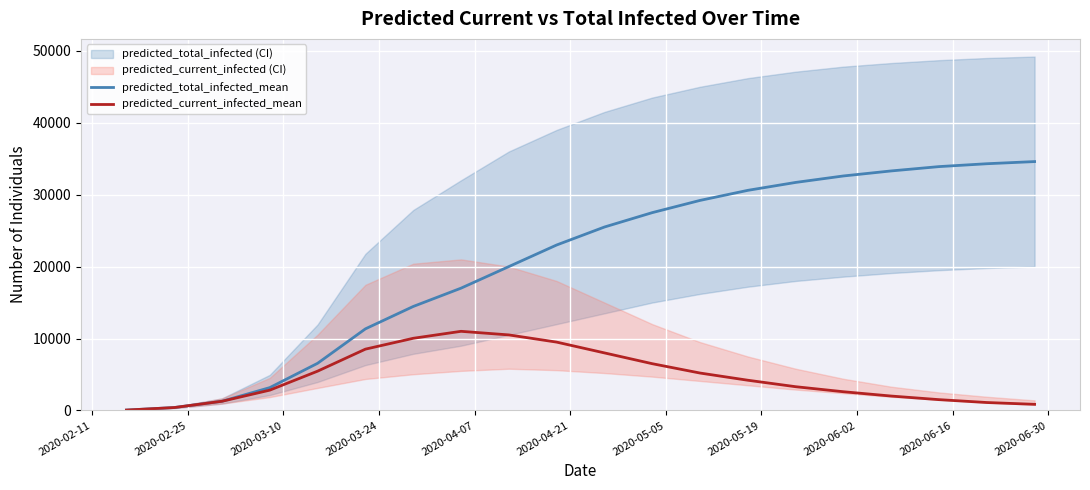

How many categories are shown in the chart?

20